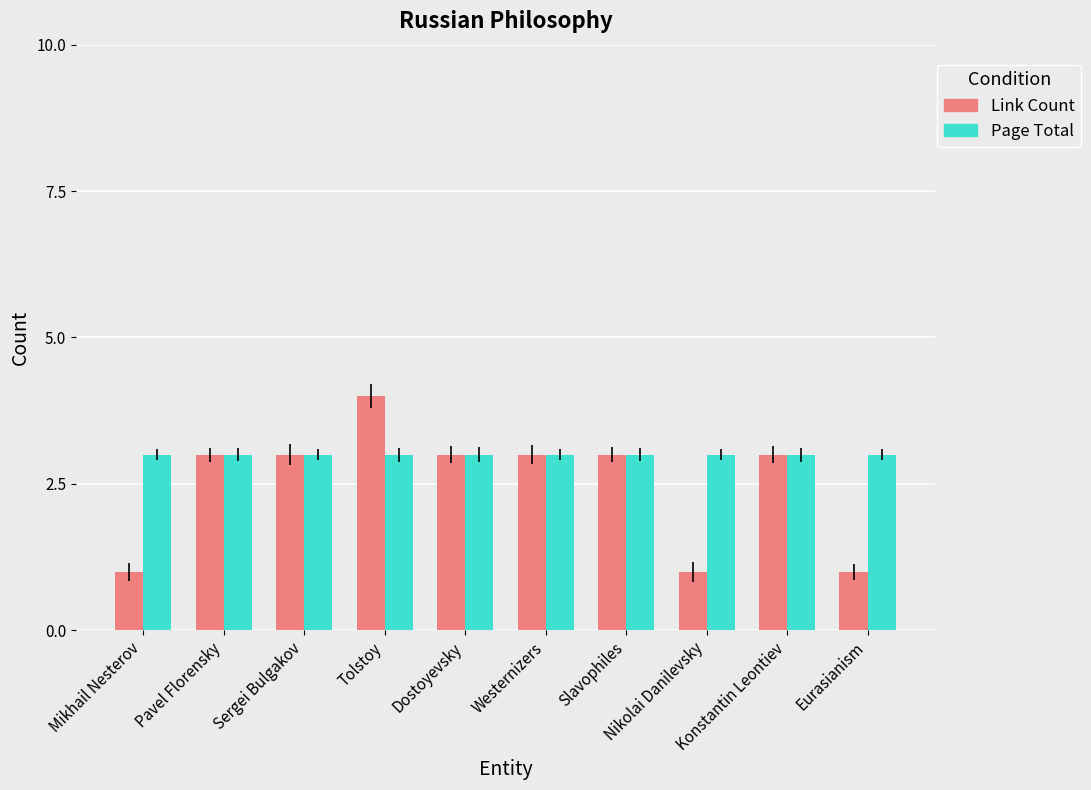

Which series has the largest total across all categories?

Page Total